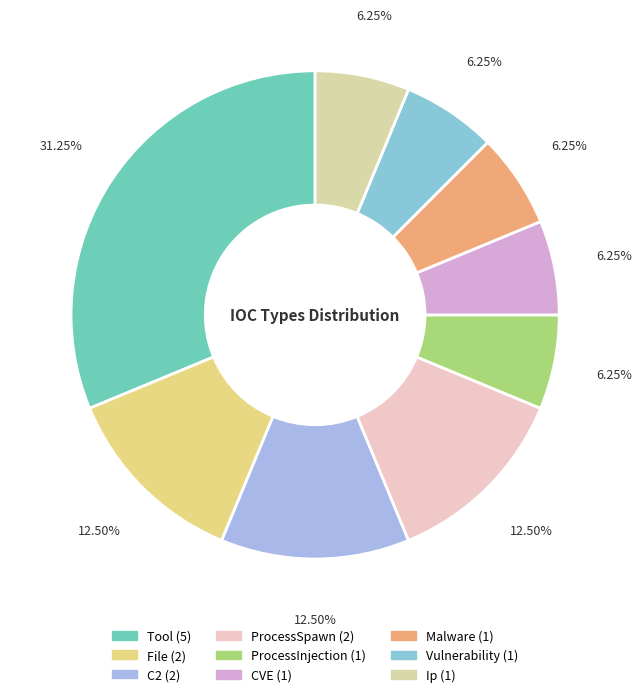

Between File and Ip, which is larger?

File